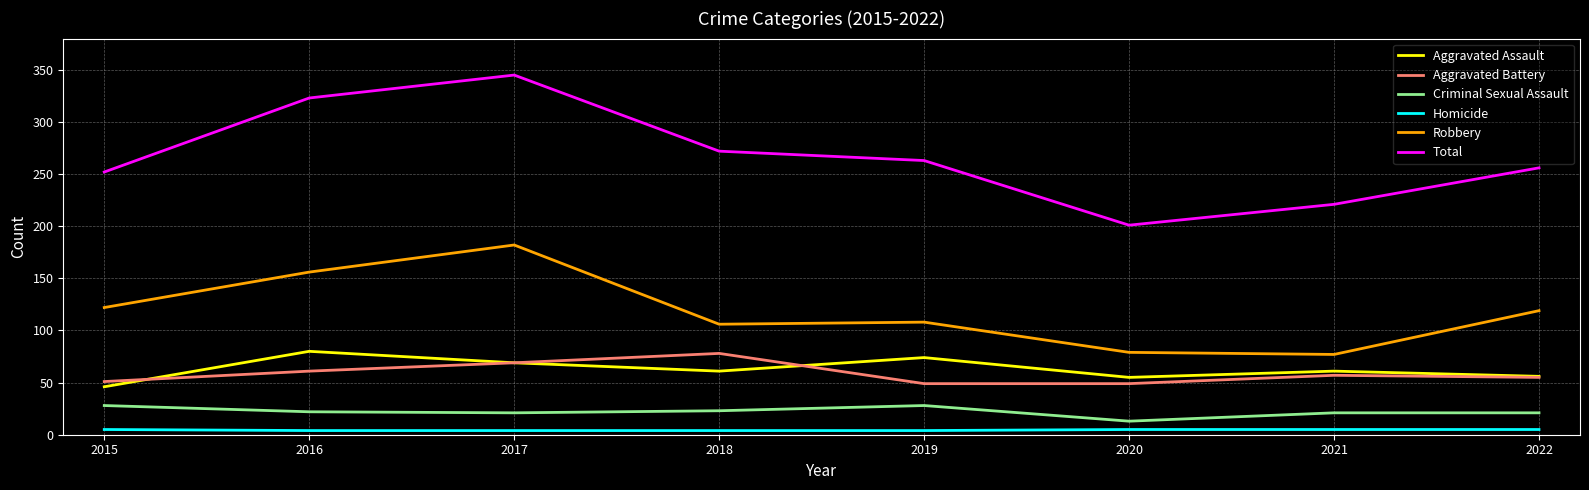

At 2021, list the series in order from smallest to largest.

Homicide, Criminal Sexual Assault, Aggravated Battery, Aggravated Assault, Robbery, Total